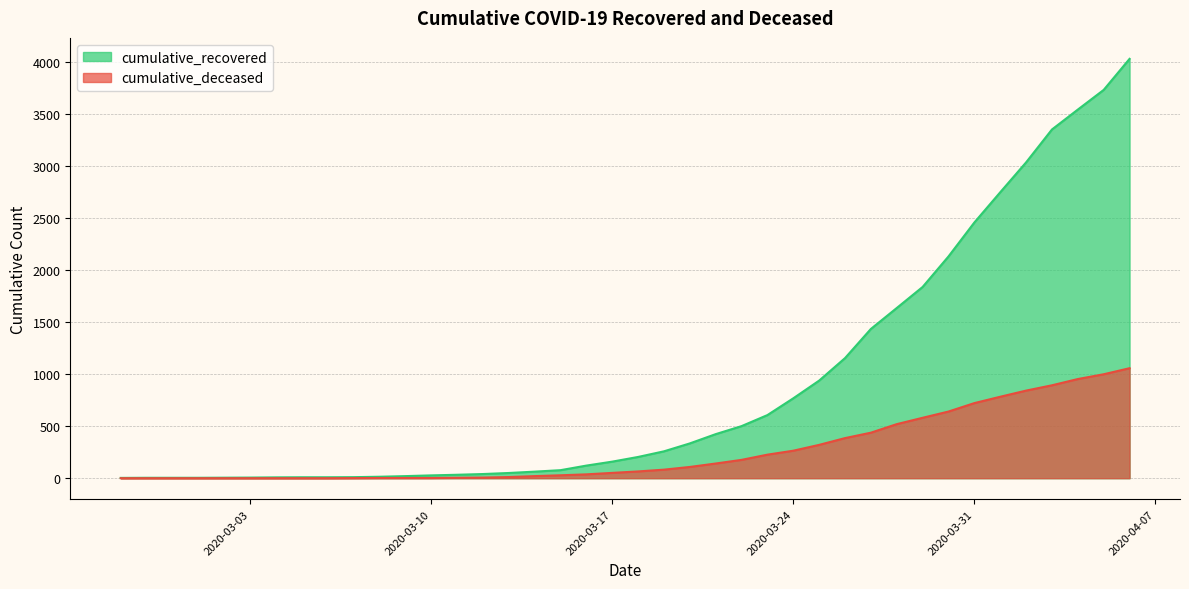

What is the total value across all series at 2020-03-12?

46